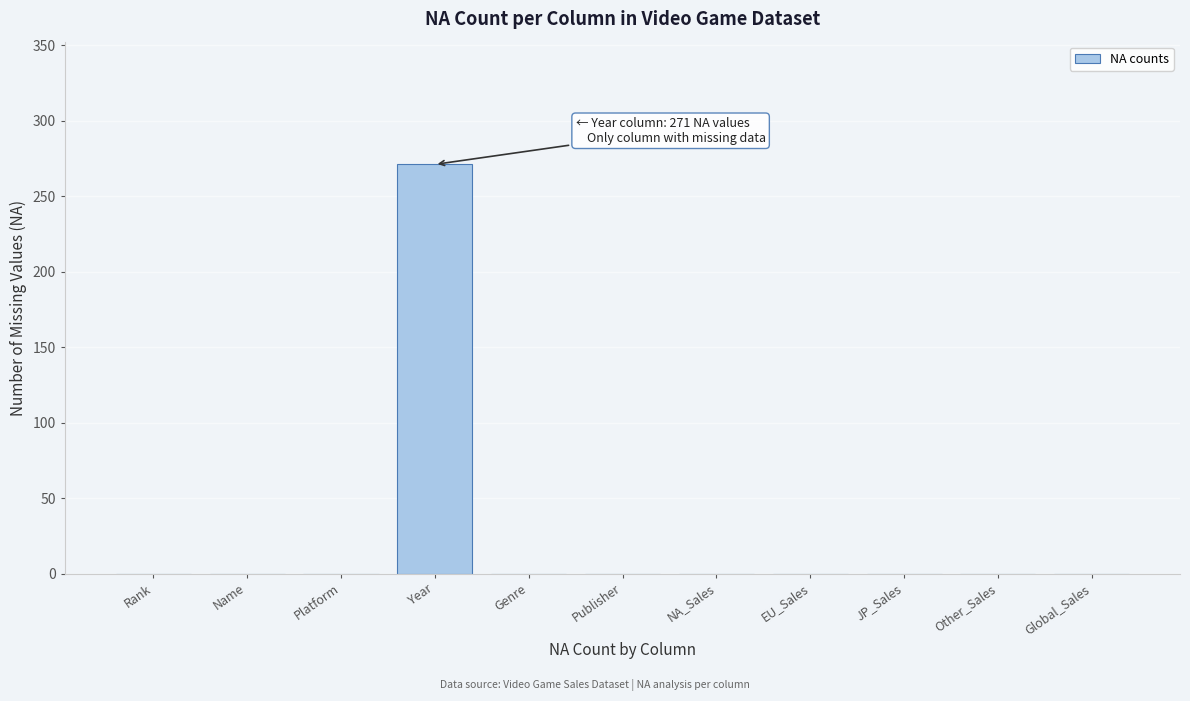

Reading left to right, extract all data points from this chart.

Rank=0	Name=0	Platform=0	Year=271	Genre=0	Publisher=0	NA_Sales=0	EU_Sales=0	JP_Sales=0	Other_Sales=0	Global_Sales=0